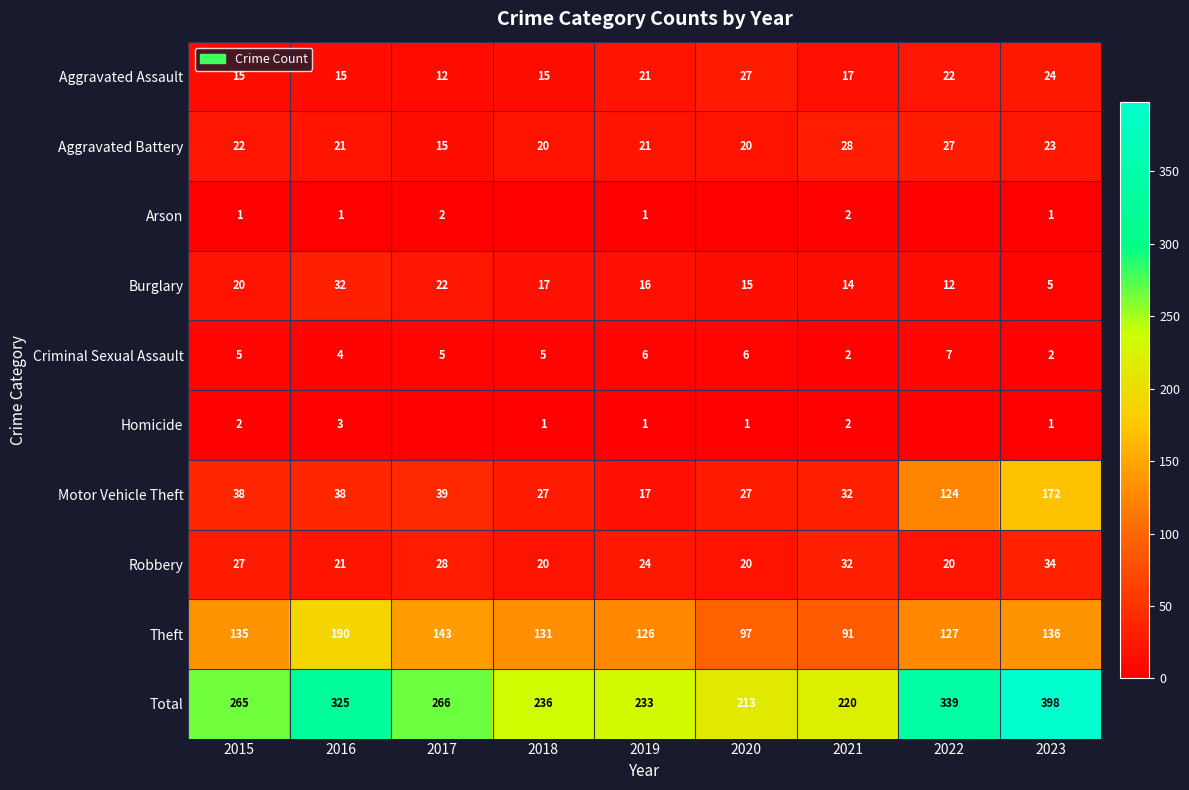

Which category has the lowest value in the Motor Vehicle Theft series?

2019